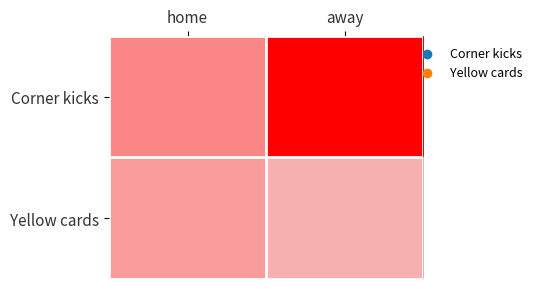

List the series in order of their peak value, highest first.

Corner kicks, Yellow cards